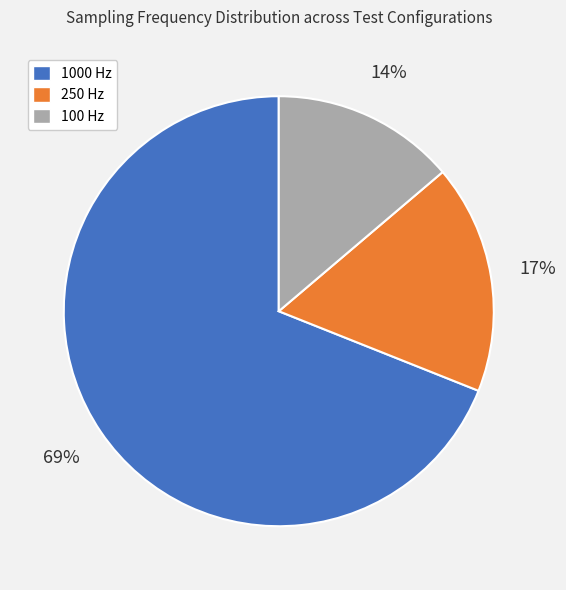

Count the number of slices in the pie.

3